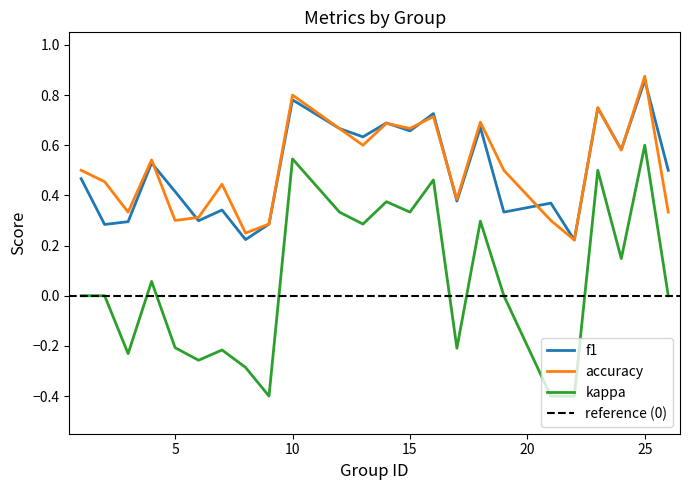

What is the total value across all series at 24?

1.3